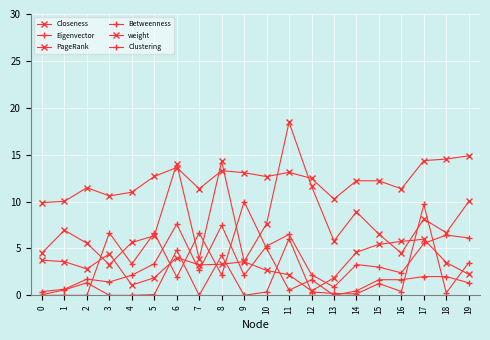

How many lines are shown in the chart?

6